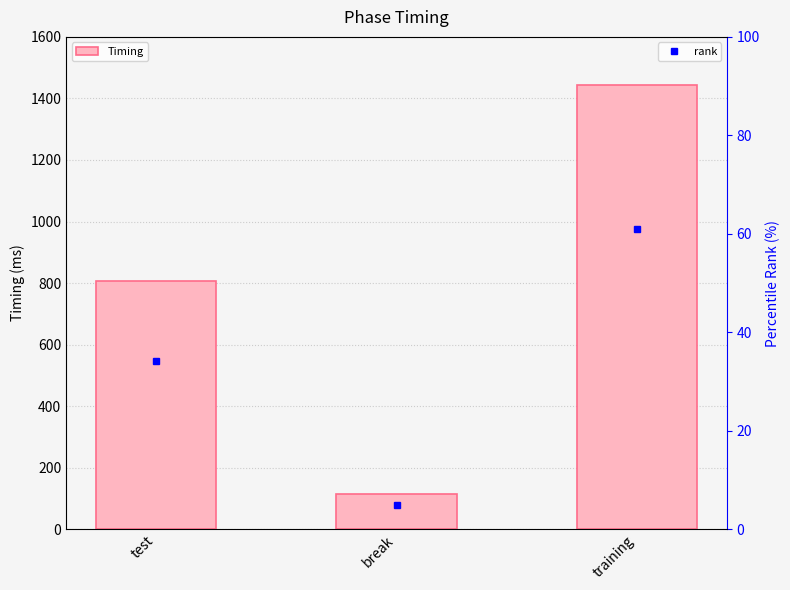

List the labels in order of rank value, smallest first.

break, test, training